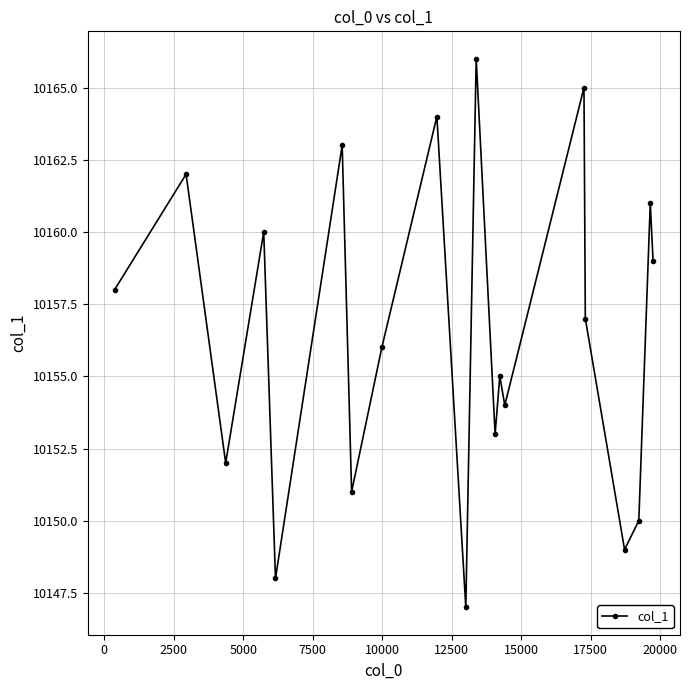

What is the value of the 6th point from the left?

10163